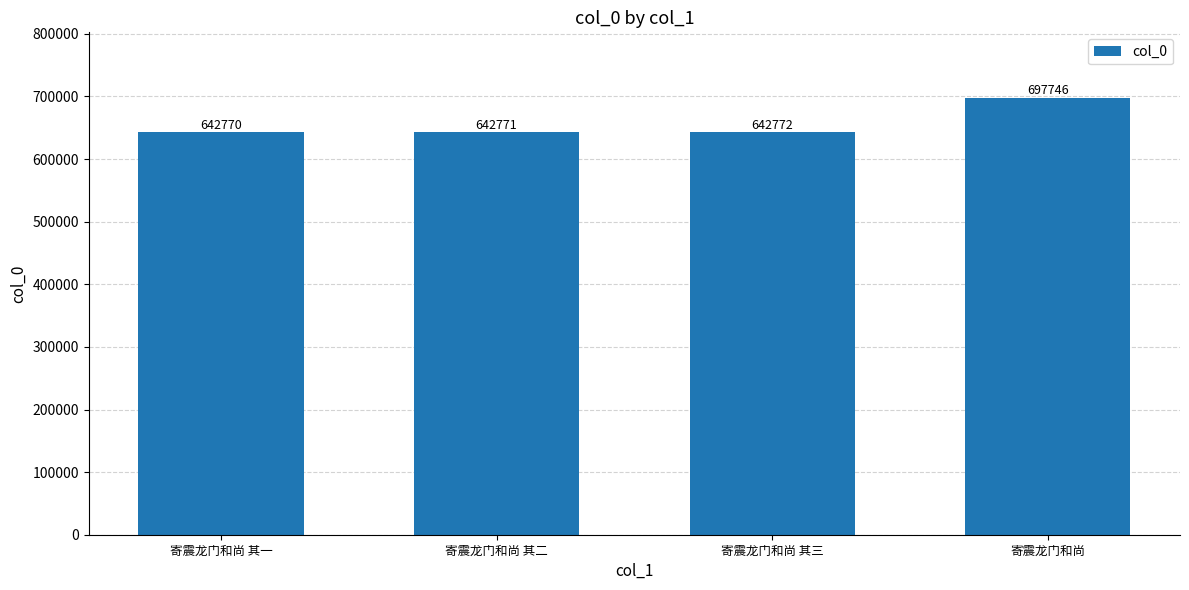

What is the label of the 2nd bar from the right?

寄震龙门和尚 其三